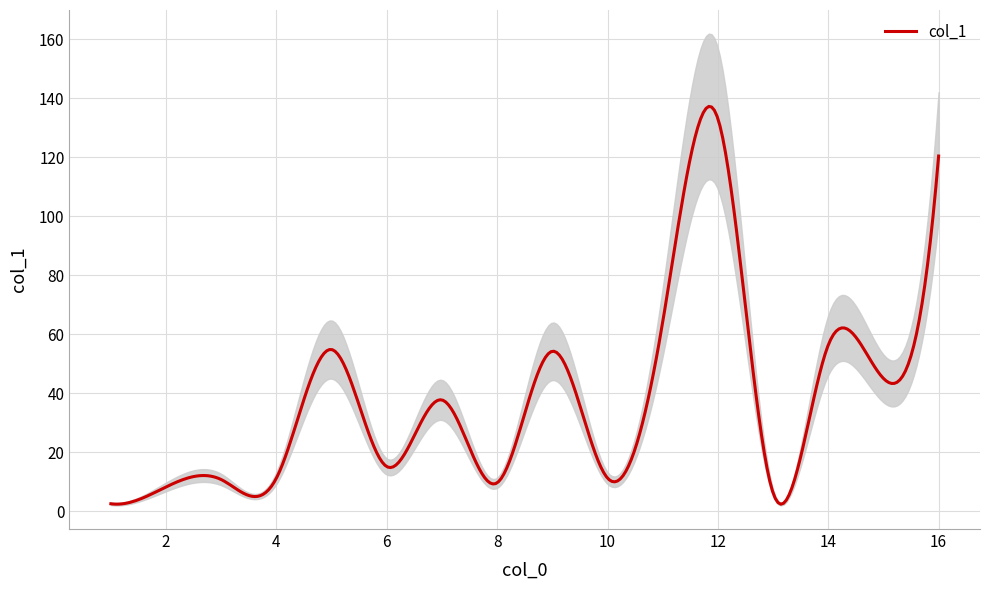

What is the minimum value shown in the chart?

2.5